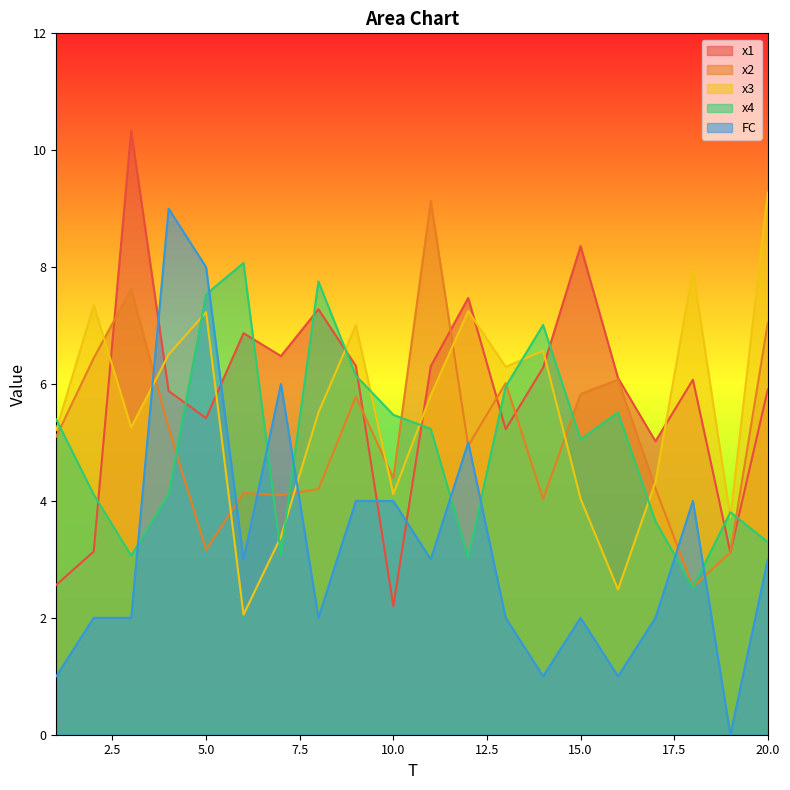

At which label does FC reach its peak?

4